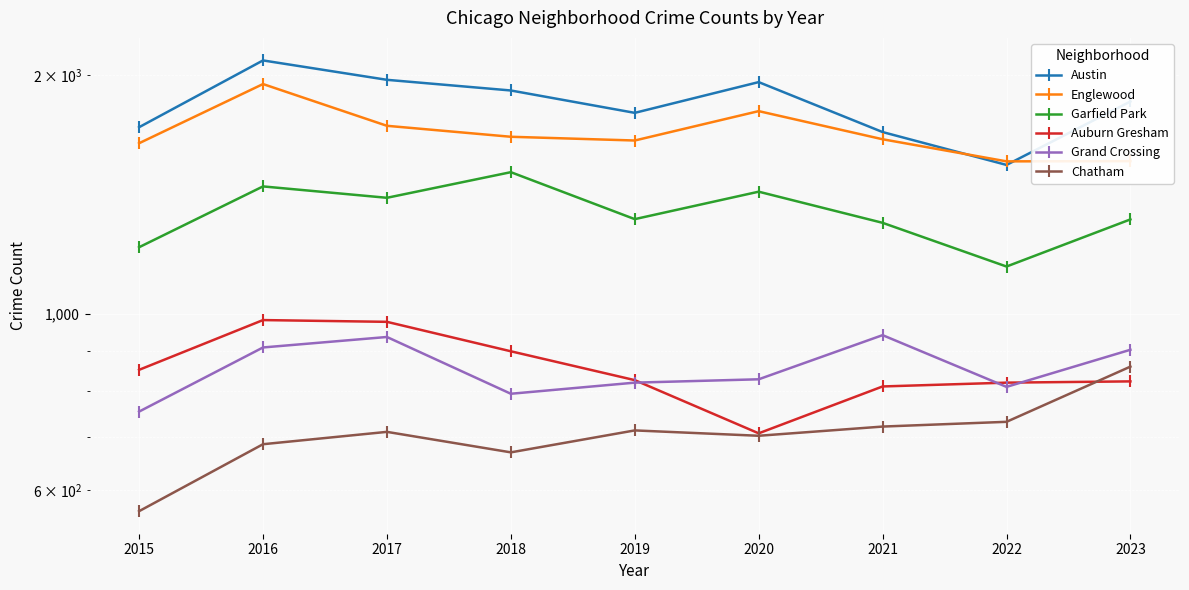

Which series has the widest spread of values?

Austin